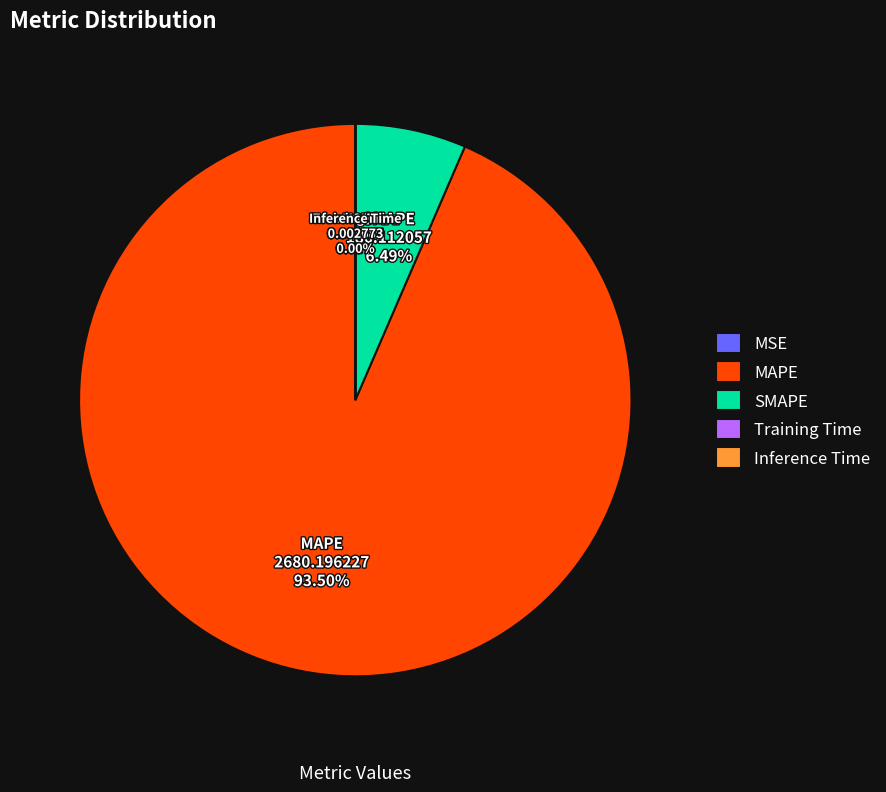

Is SMAPE the majority of the pie?

No